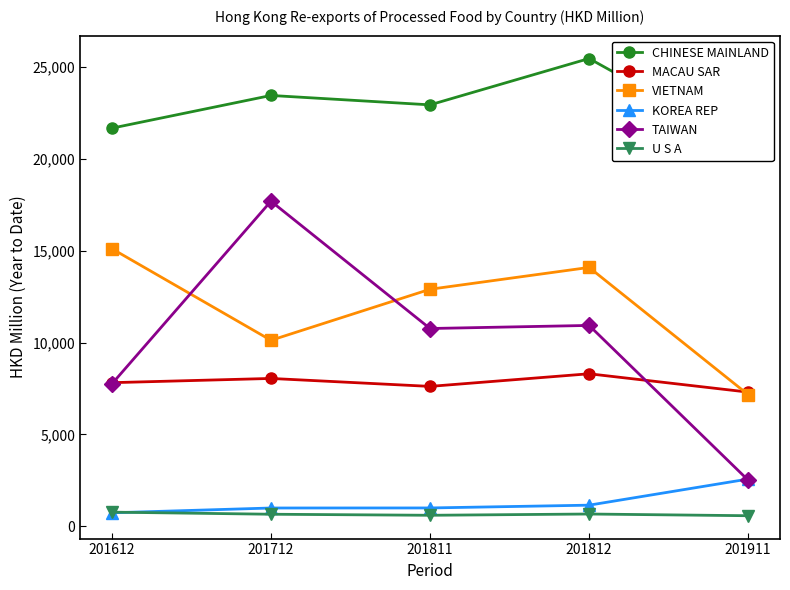

Is it true that U S A equals 647.8 at 201712?

True